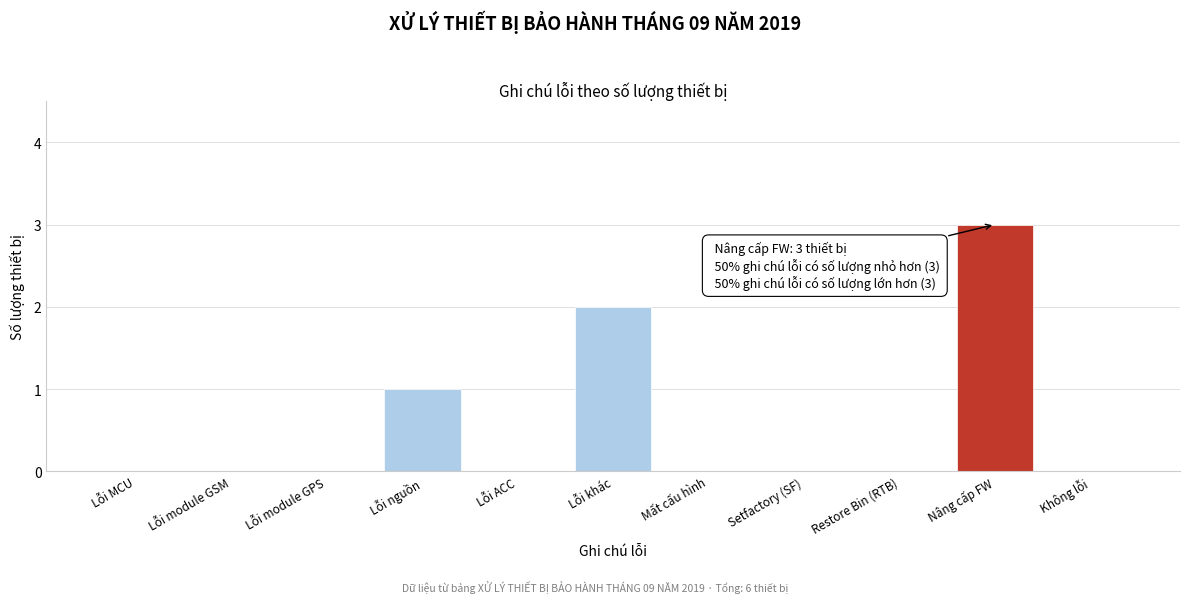

Reading right to left, extract all data points from this chart.

Không lỗi=0	Nâng cấp FW=3	Restore Bin (RTB)=0	Setfactory (SF)=0	Mất cấu hình=0	Lỗi khác=2	Lỗi ACC=0	Lỗi nguồn=1	Lỗi module GPS=0	Lỗi module GSM=0	Lỗi MCU=0